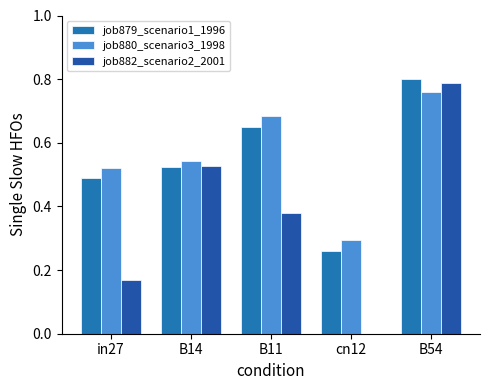

True or false: job879_scenario1_1996 has a value of 0.7 at B11.

True